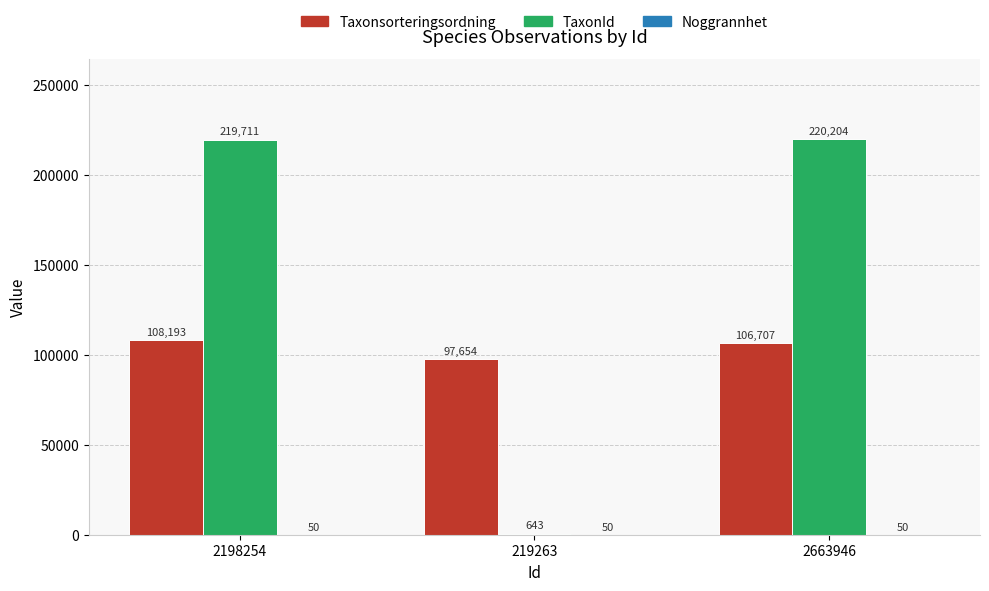

What is the sum of the Taxonsorteringsordning values at 2663946 and 219263?

204361